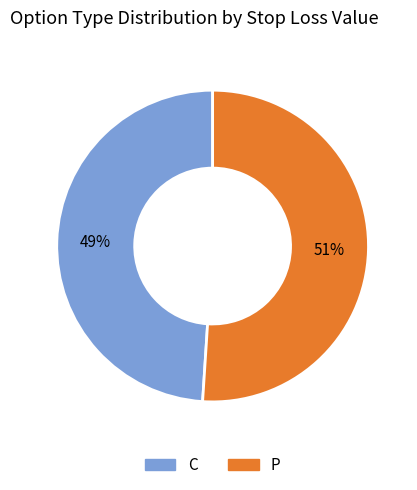

Does any single category account for the majority?

Yes